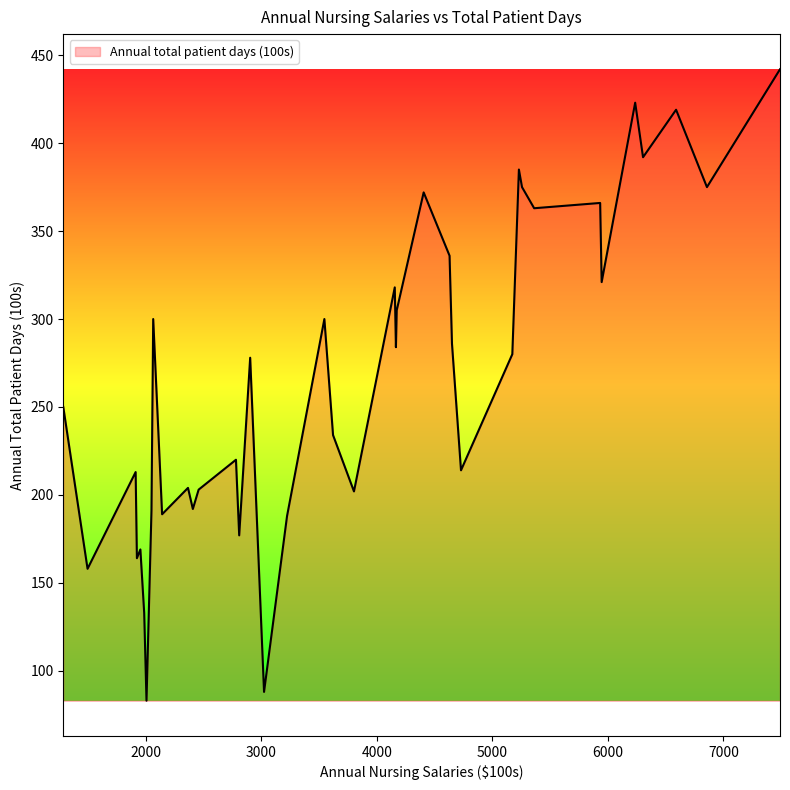

What is the smallest value displayed?

83